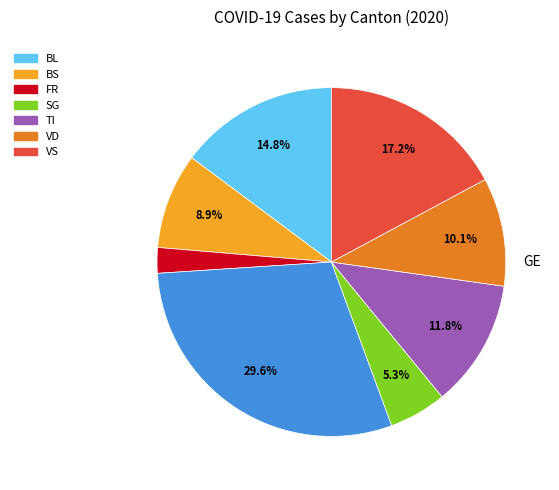

To the nearest percent, what is the average slice percentage?

12%